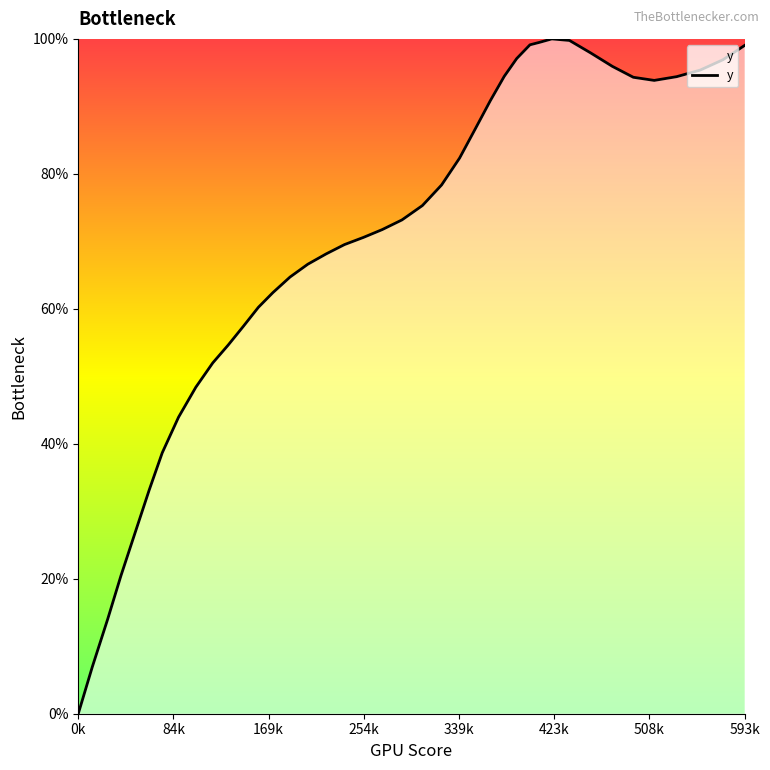

What is the difference between the maximum and minimum values?

100.0